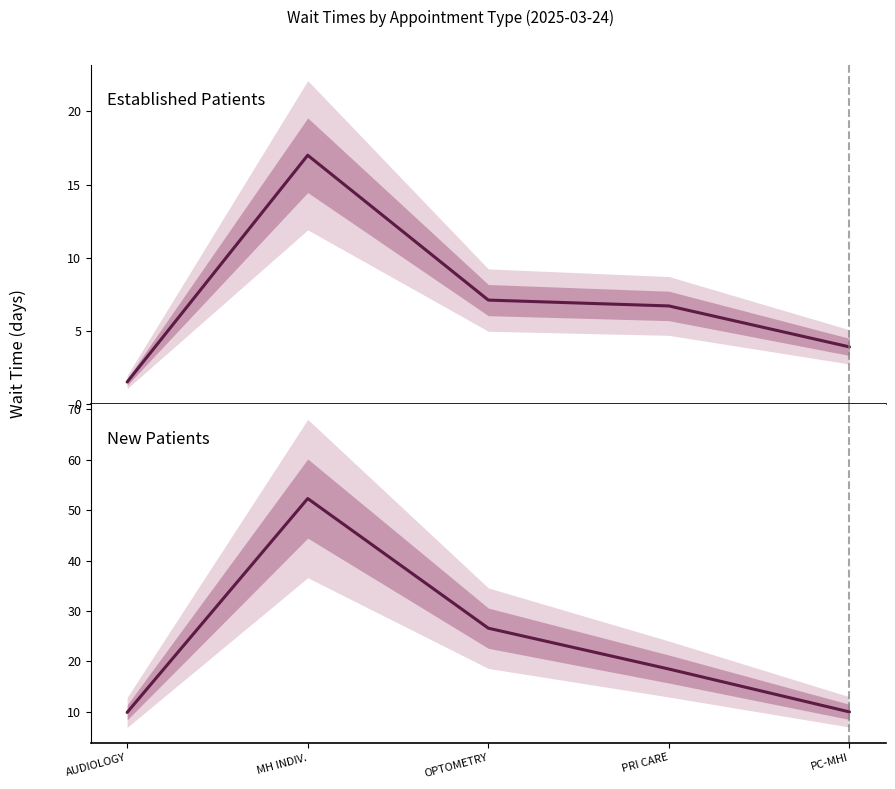

Reading right to left, what are all the values shown in this chart?

Established Patients: PC-MHI=3.9	PRI CARE=6.7	OPTOMETRY=7.1	MH INDIV.=17.0	AUDIOLOGY=1.5
New Patients: PC-MHI=10.0	PRI CARE=18.5	OPTOMETRY=26.6	MH INDIV.=52.3	AUDIOLOGY=9.9